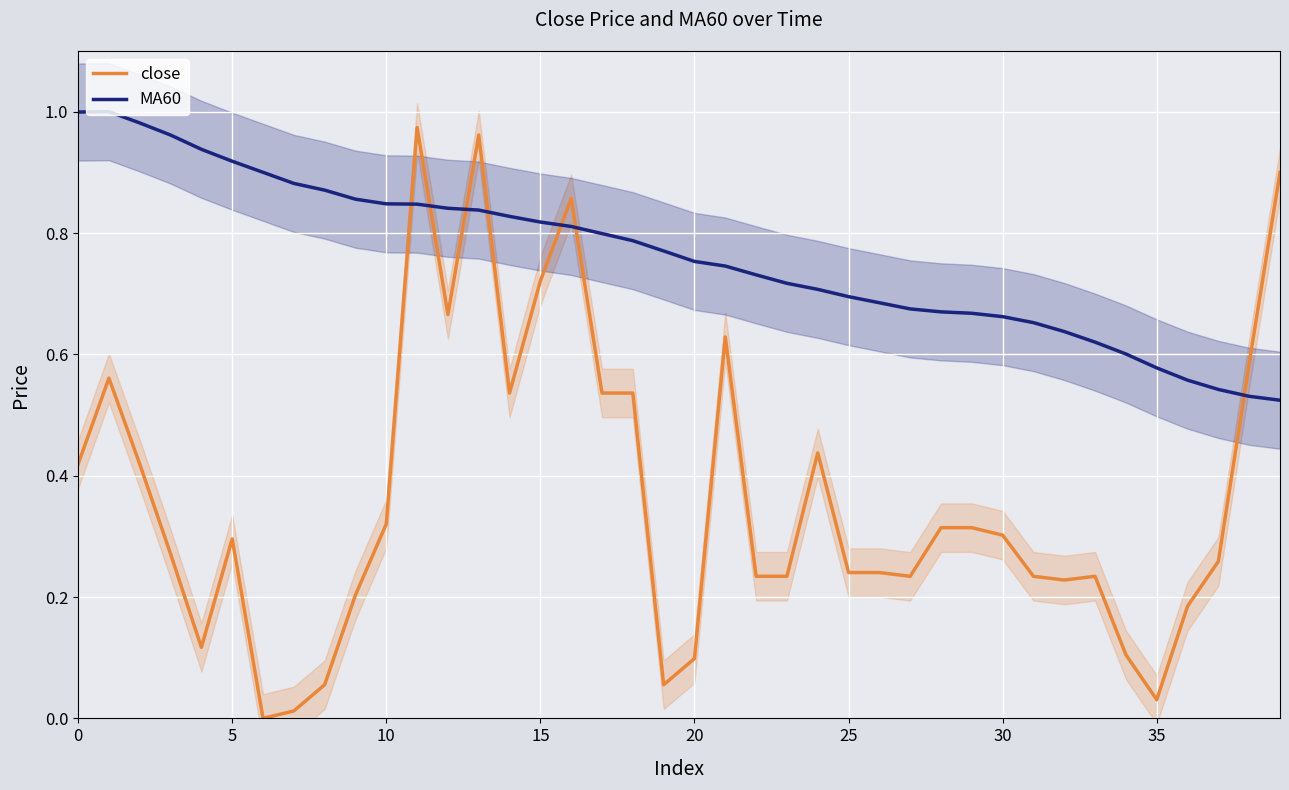

Where is MA60 nearest to the value 0?

39